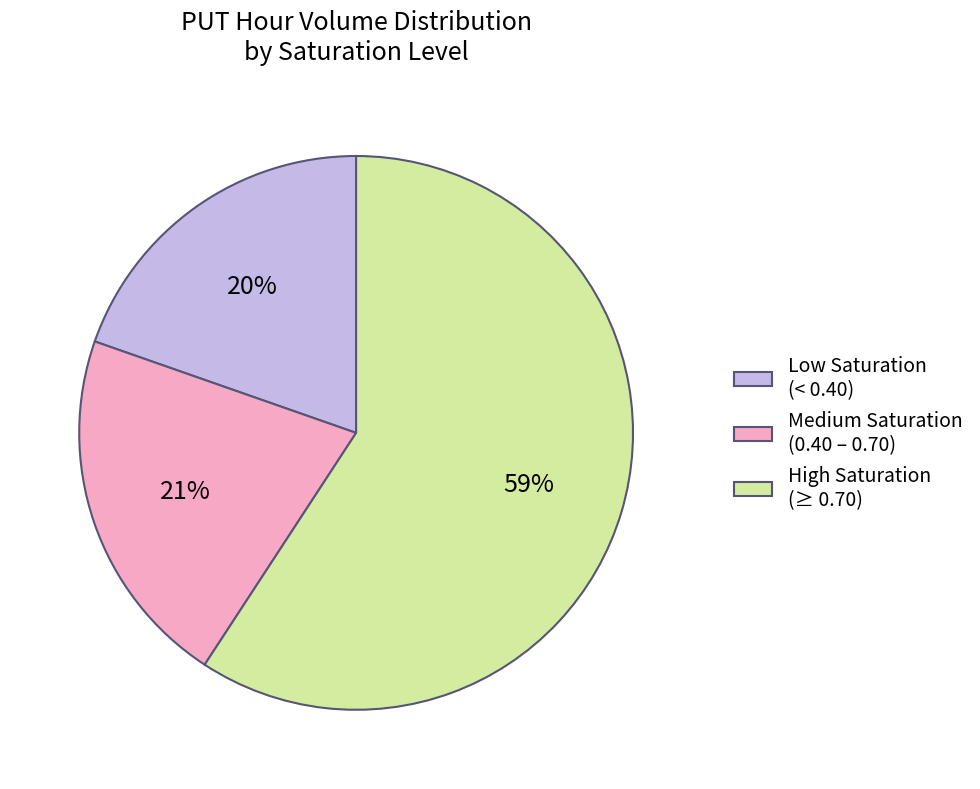

Does High Saturation (≥ 0.70) represent more than half of the total?

Yes